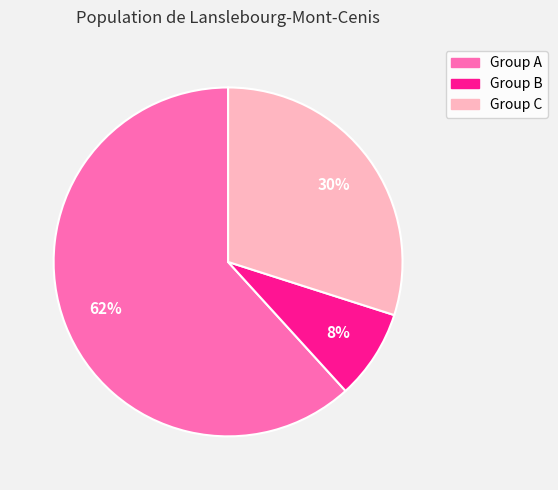

Is there a majority slice in this chart?

Yes